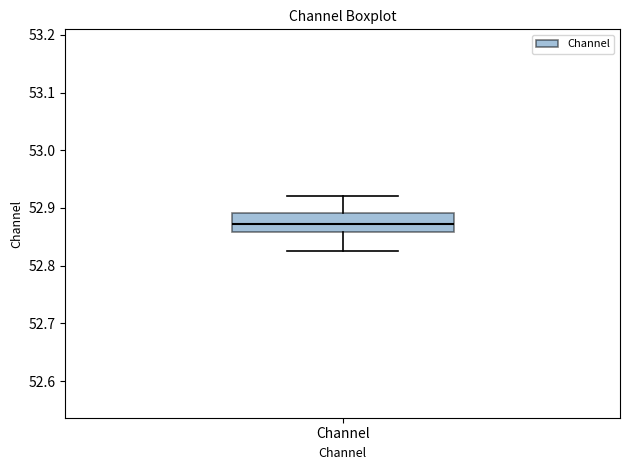

Transcribe this box plot: give where the median line is, the range the box spans, and where the two whiskers end, as read against the y-axis. The values are not printed on the chart, so give them approximately, as read against the axis.

median 52.87, box 52.86 to 52.89, whiskers 52.82 to 52.92